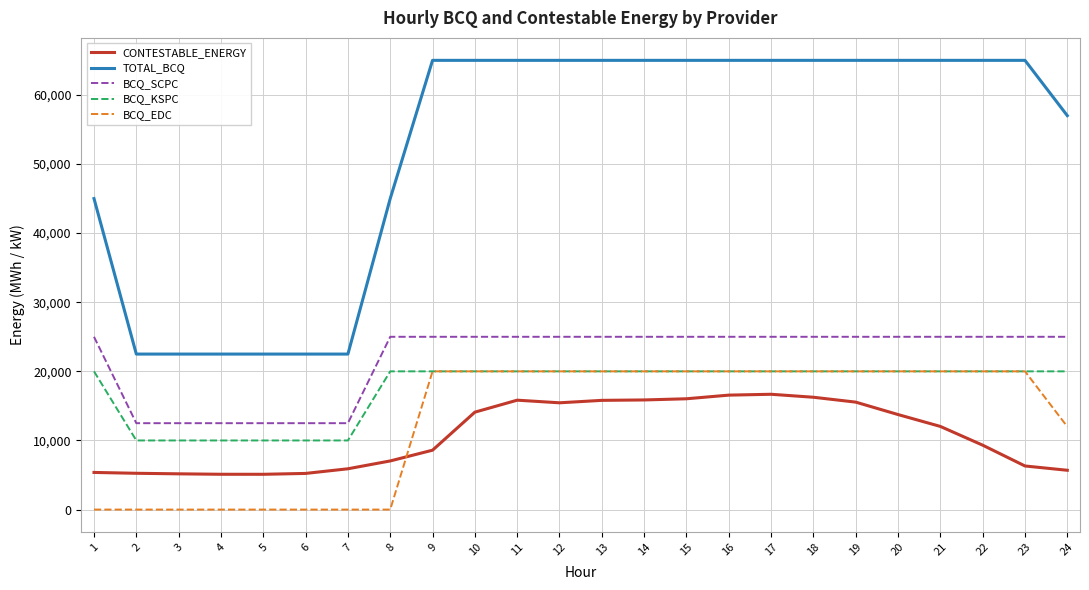

Read the CONTESTABLE_ENERGY value at 24.

5687.3